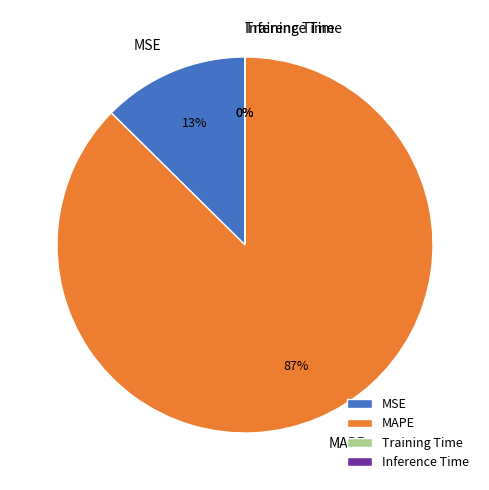

Combined, do MSE and MAPE account for over 50%?

Yes